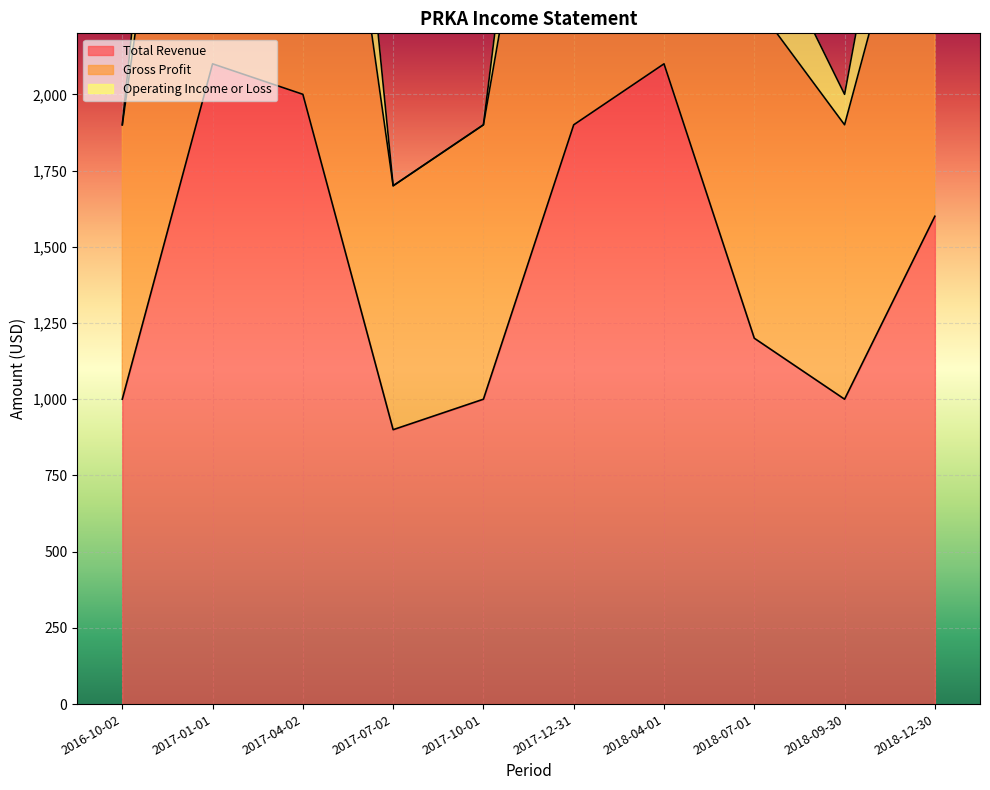

How many data points in Gross Profit are above 3000?

4